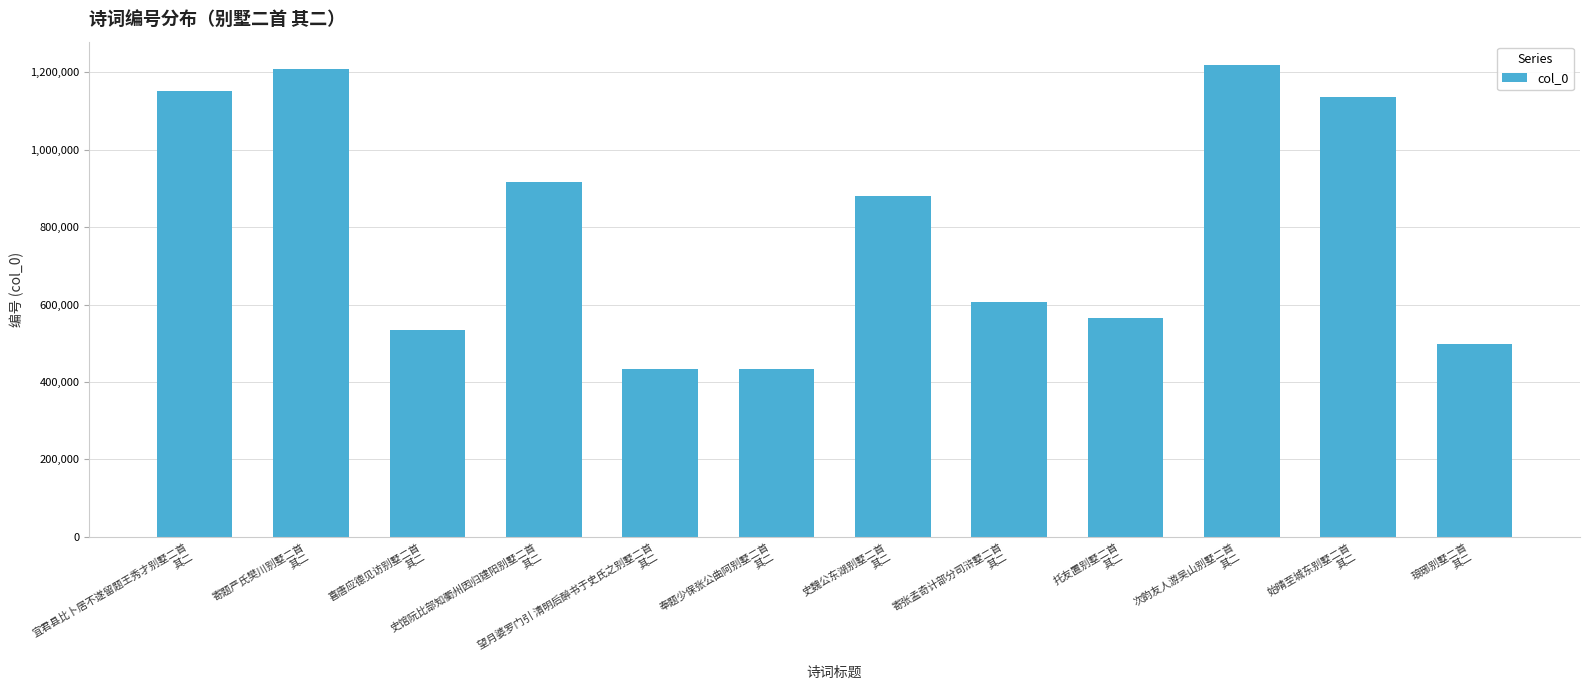

What is the maximum value shown in the chart?

1218038